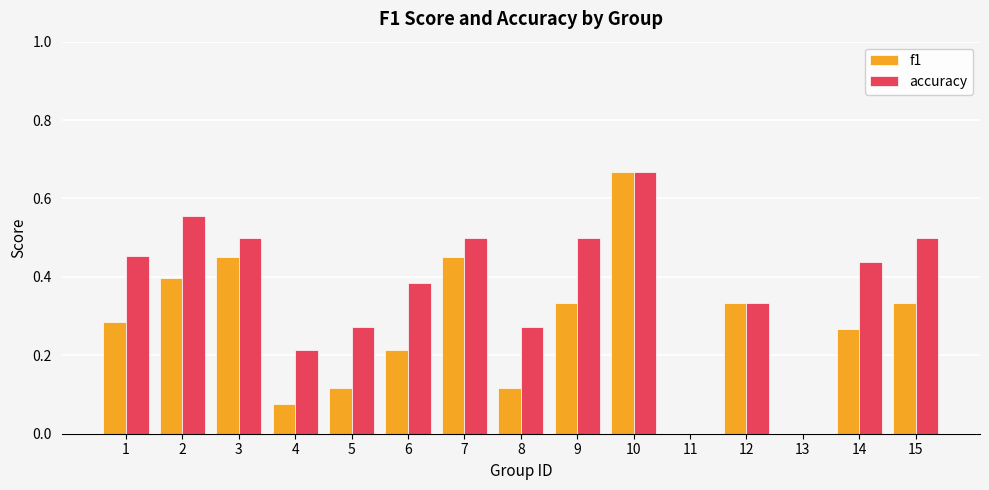

The accuracy series shows 0.5 at 7. True or false?

True